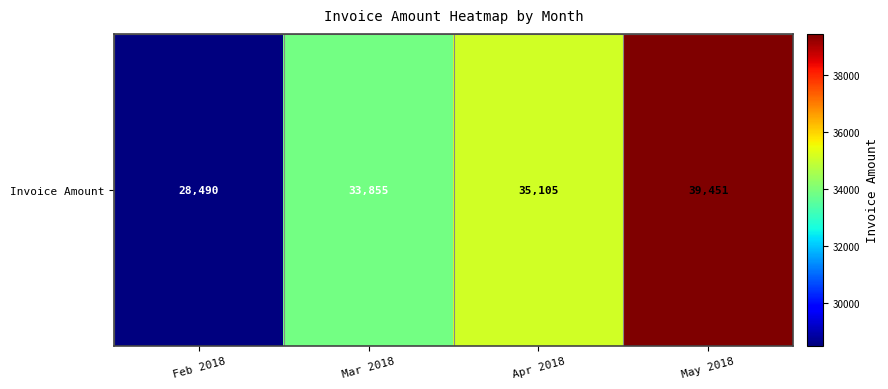

Reading left to right, extract all data points from this chart.

Feb 2018=28490.0	Mar 2018=33855.0	Apr 2018=35105.0	May 2018=39451.2